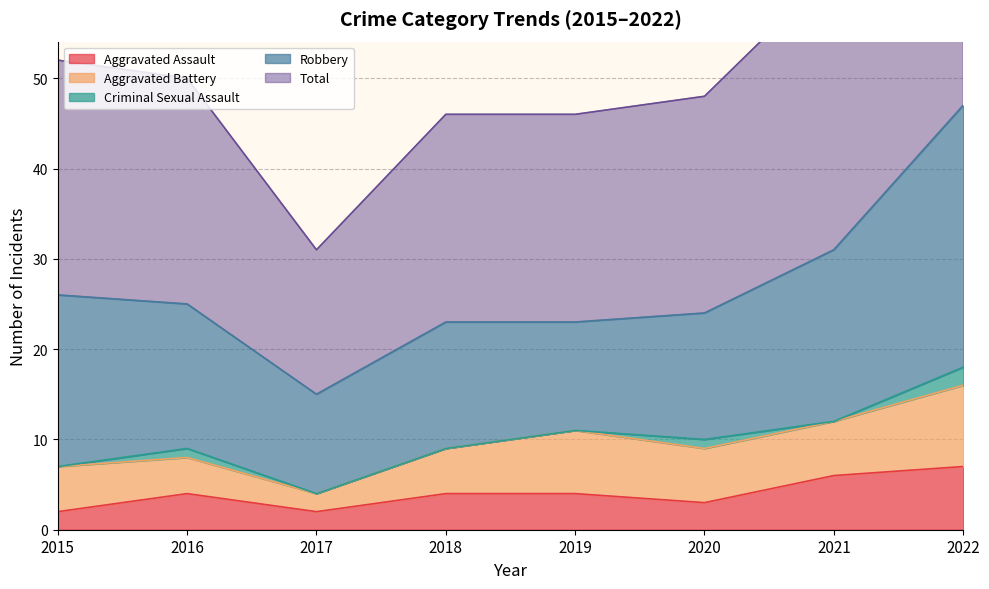

At which category is the sum across all series the highest?

2022